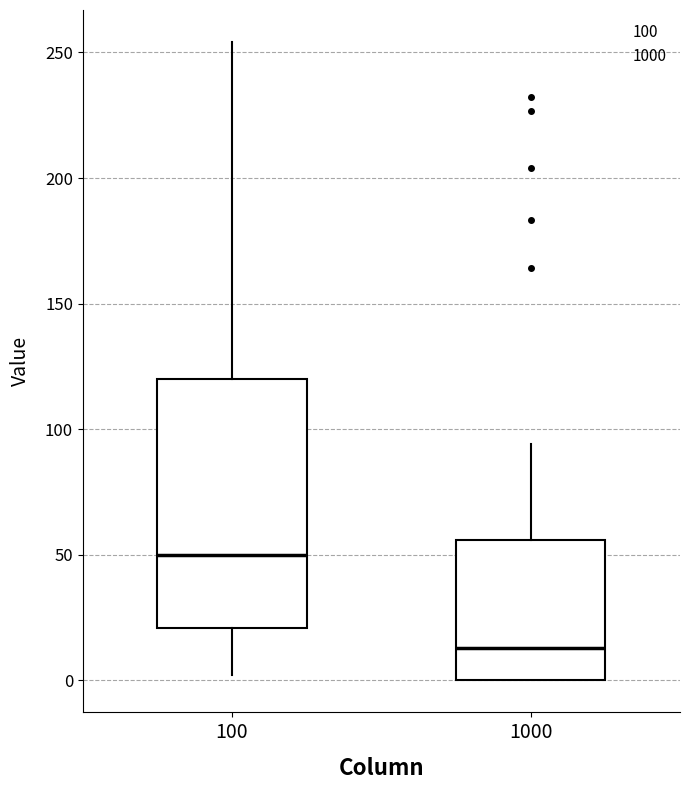

Reading left to right, transcribe this box plot: for each box, give where its median line is, the range the box spans, and where its two whiskers end, as read against the y-axis. The values are not printed on the chart, so give them approximately, as read against the axis.

100: median 50, box 20 to 120, whiskers 0 to 255
1000: median 15, box 0 to 55, whiskers 0 to 95